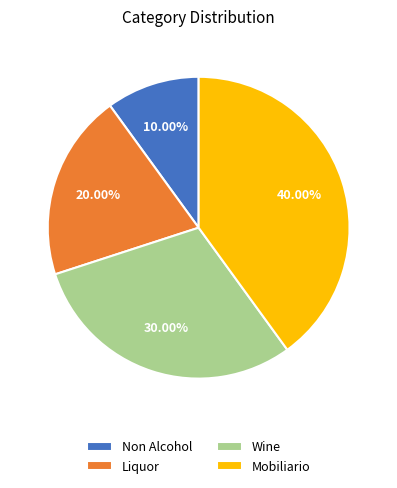

What percentage is the Liquor slice, to the nearest percent?

20%